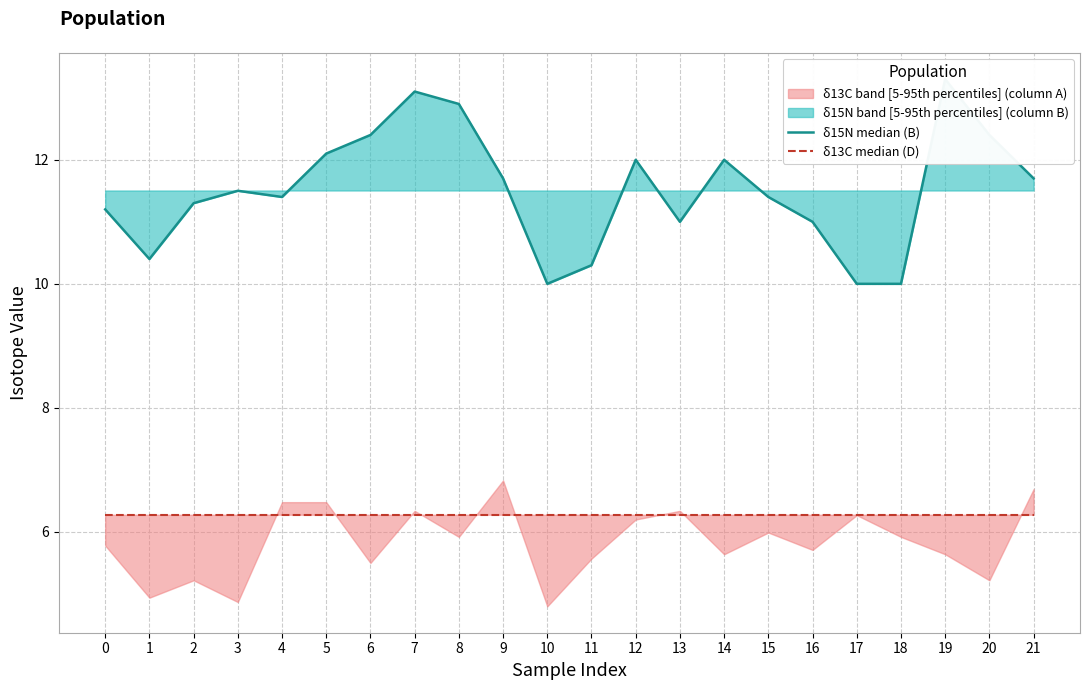

True or false: δ13C median (D) has a value of 6.3 at 8.

True